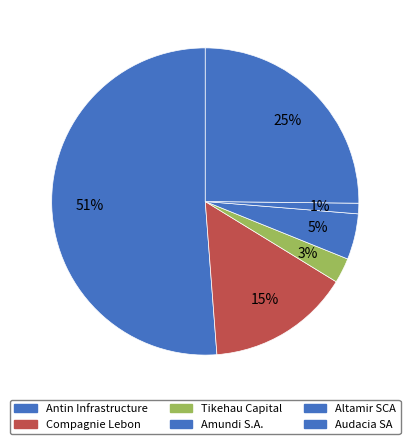

Which slice is the smallest?

Altamir SCA